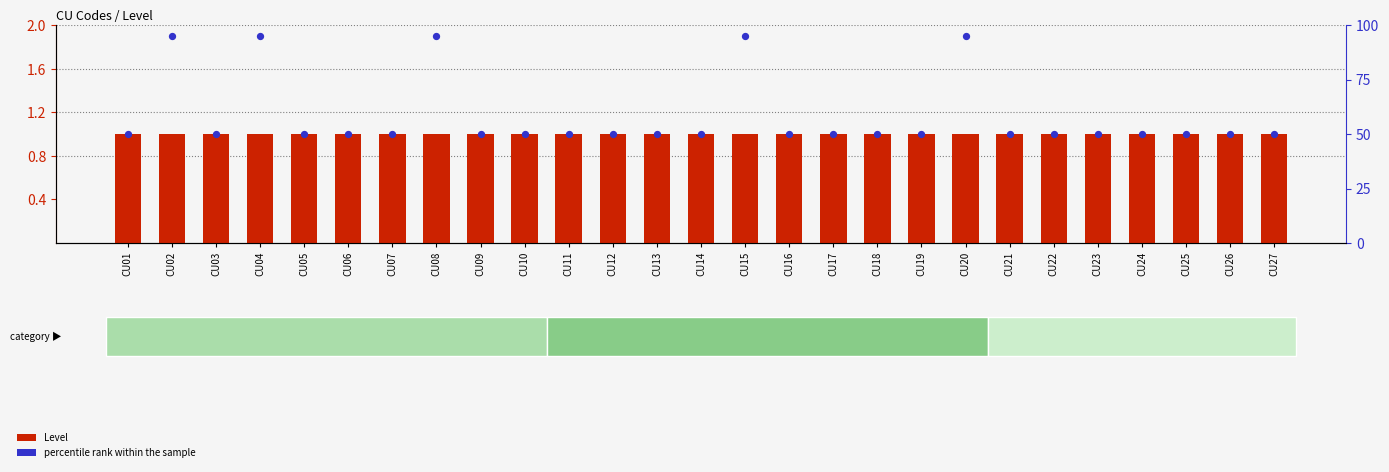

Which series has the largest total across all categories?

percentile rank within the sample